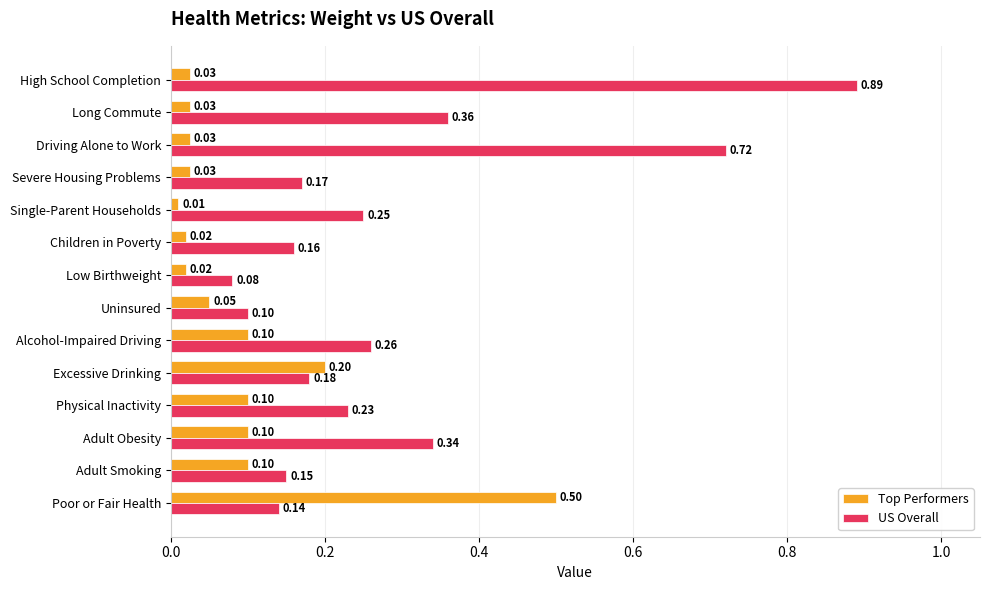

Which series has the largest total across all categories?

US Overall